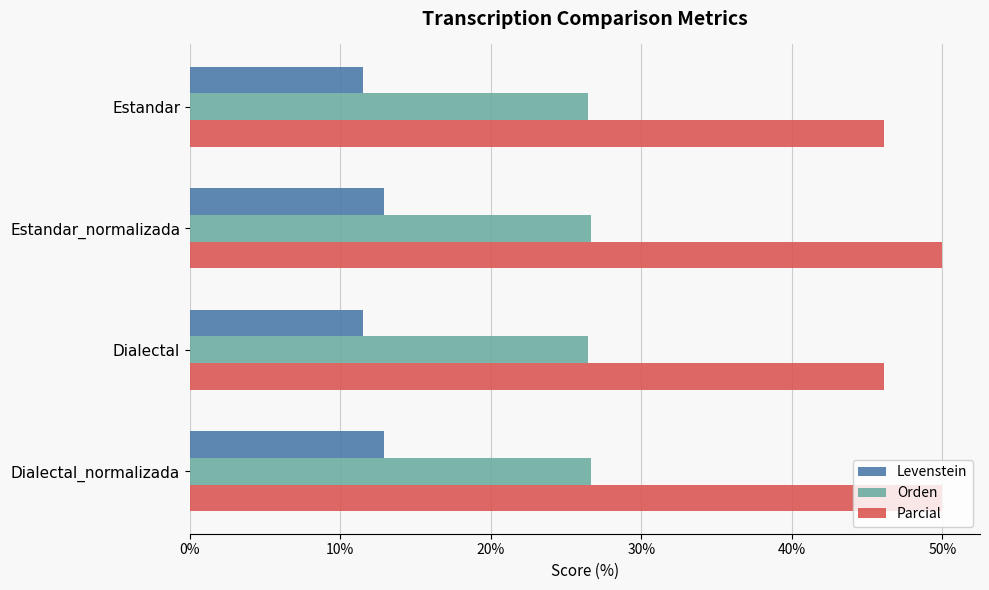

True or false: Parcial has a value of 24.3 at Estandar_normalizada.

False